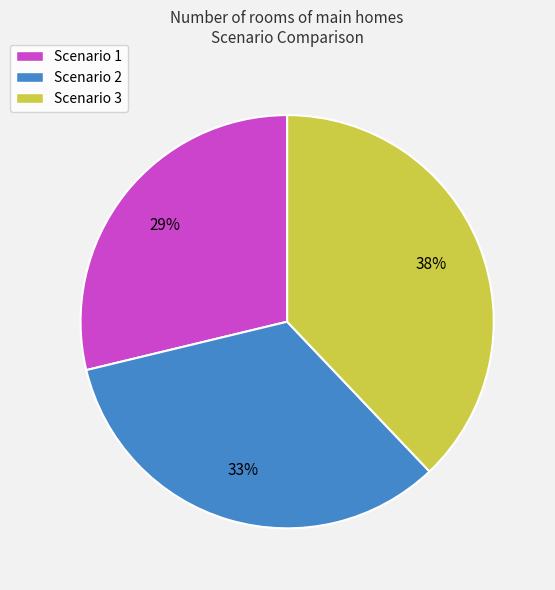

Is there a majority slice in this chart?

No